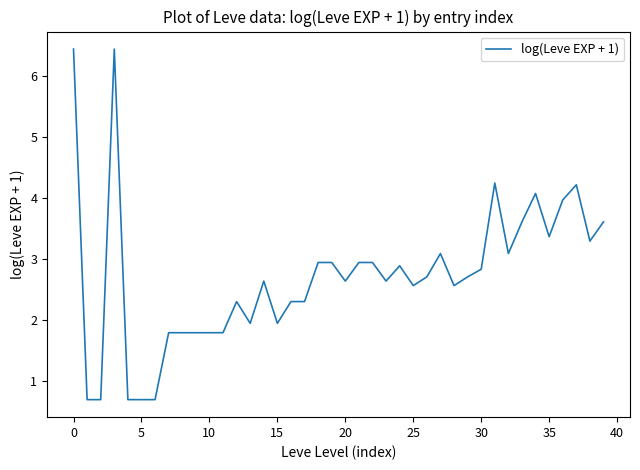

What is the greatest value displayed?

6.4